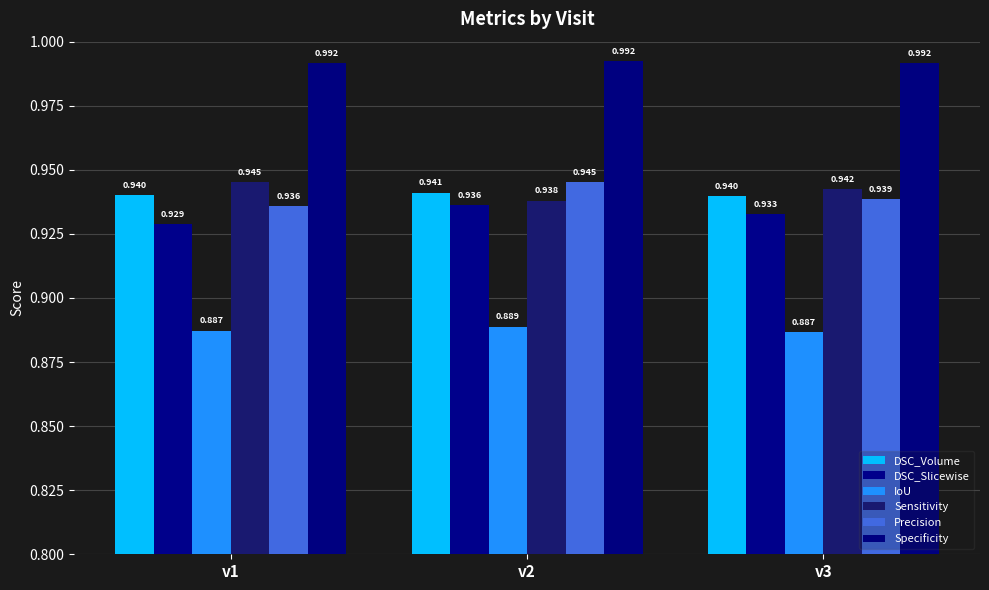

What is the lowest value of the Sensitivity series?

0.9